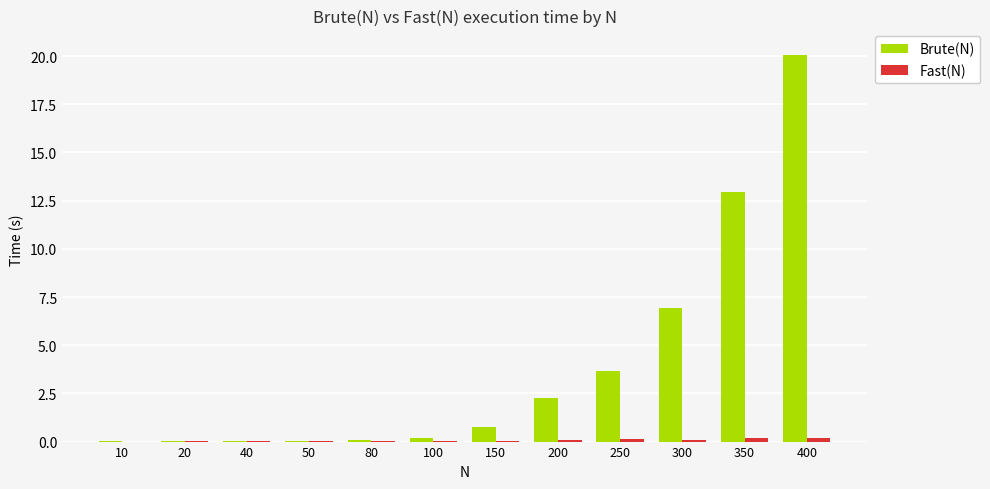

Between 350 and 400, which series saw the biggest shift?

Brute(N)